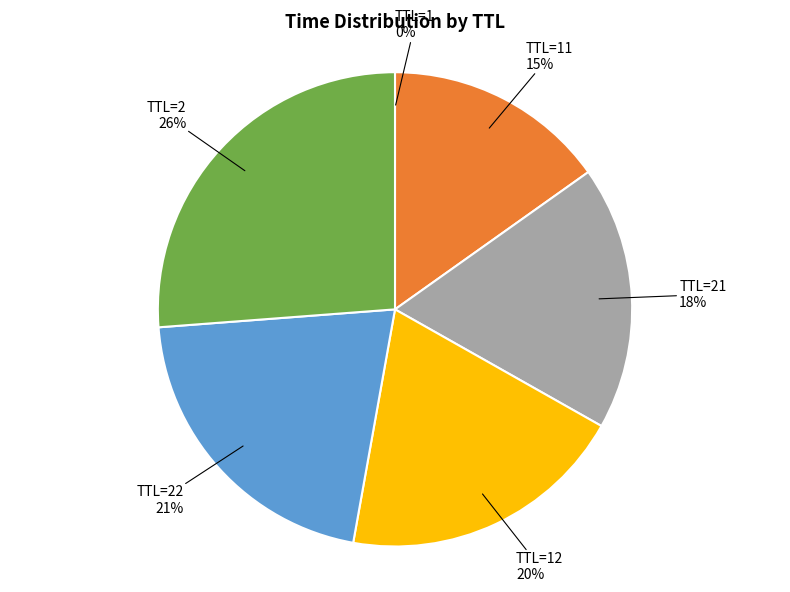

To the nearest percent, what is the difference between the largest and smallest slice percentages?

26%